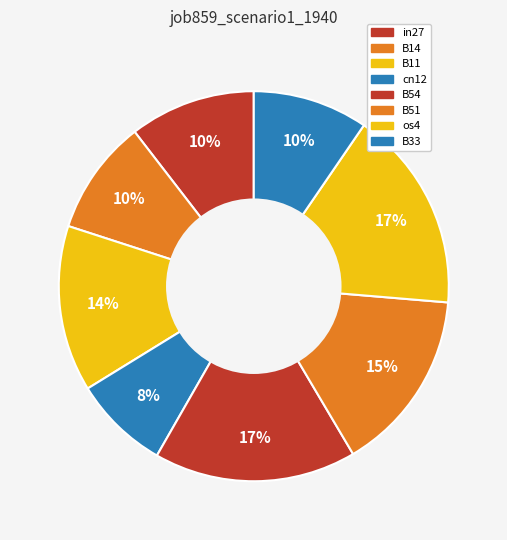

To the nearest percent, what is the average slice percentage?

13%